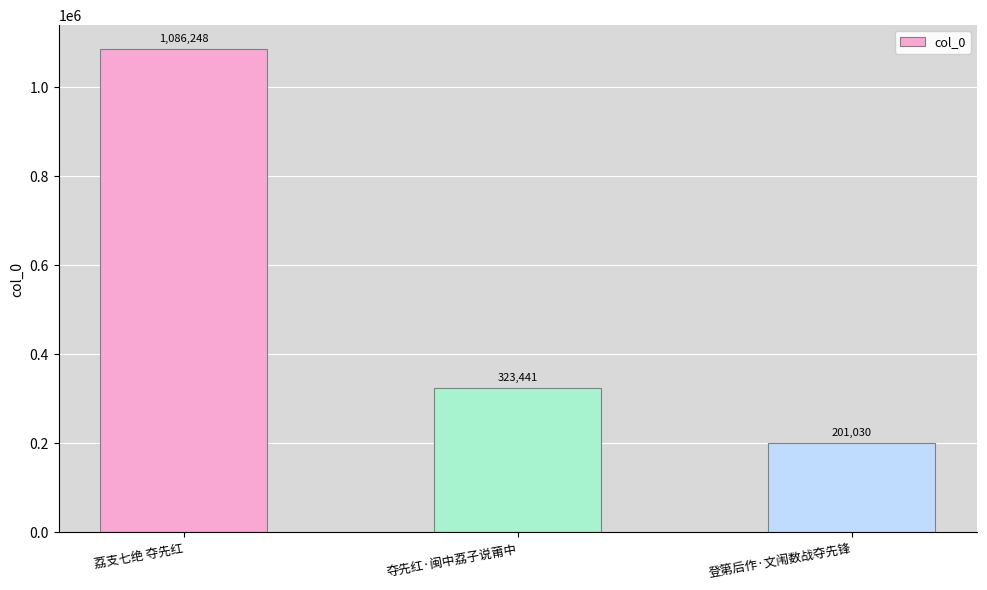

True or false: the data shows 1920249 at 荔支七绝 夺先红.

False